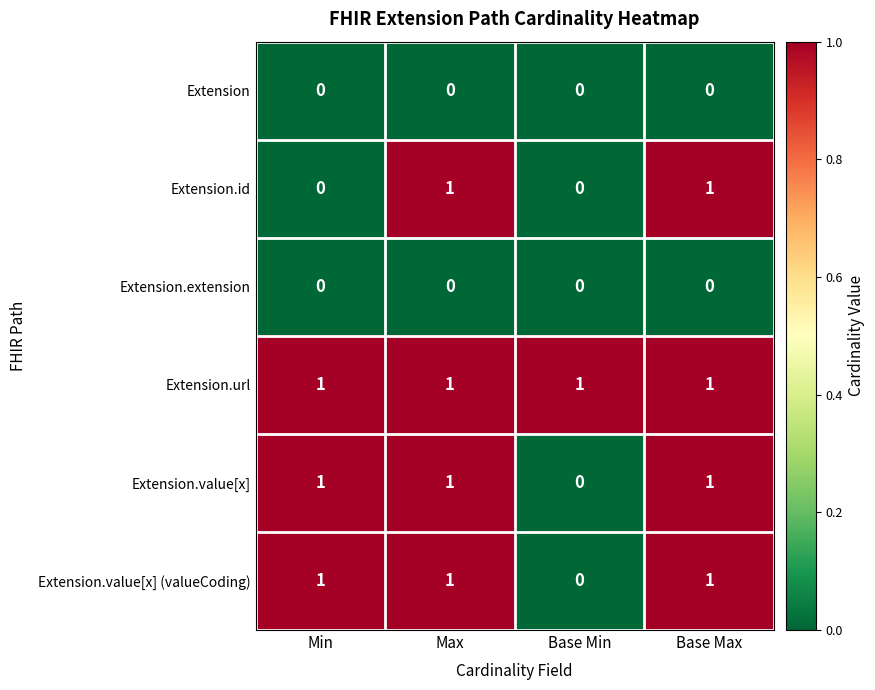

Reading left to right, what are all the values shown in this chart?

Extension: 0	0	0	0
Extension.id: 0	1	0	1
Extension.extension: 0	0	0	0
Extension.url: 1	1	1	1
Extension.value[x]: 1	1	0	1
Extension.value[x] (valueCoding): 1	1	0	1